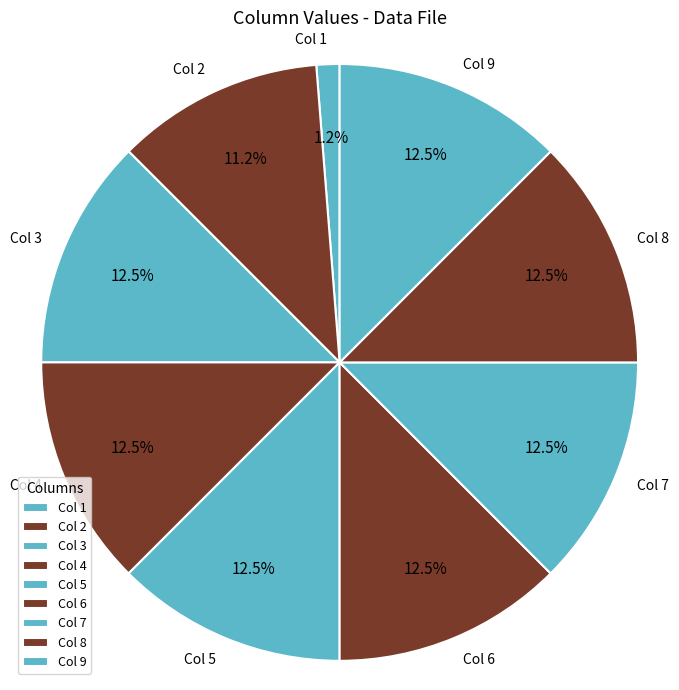

Count the number of slices in the pie.

9